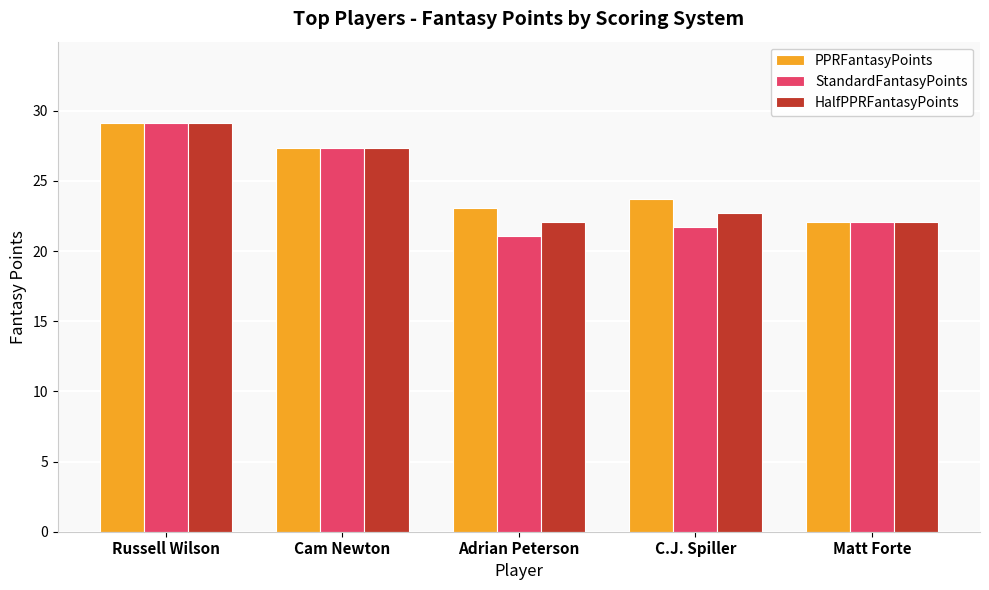

Read the PPRFantasyPoints value at Adrian Peterson.

23.1